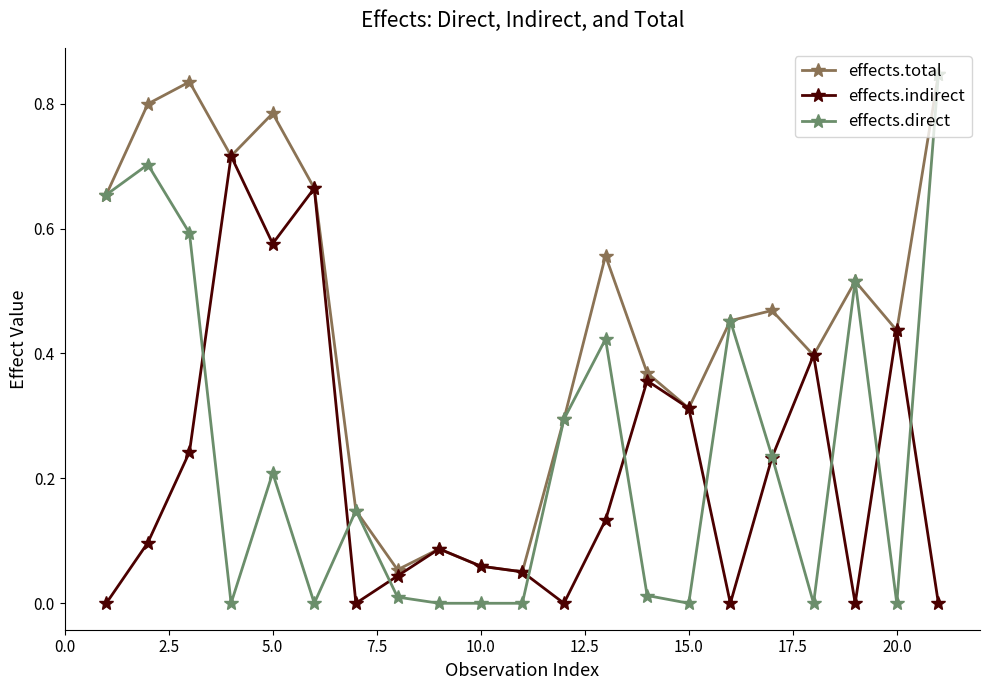

At how many categories does at least one series exceed 0?

21